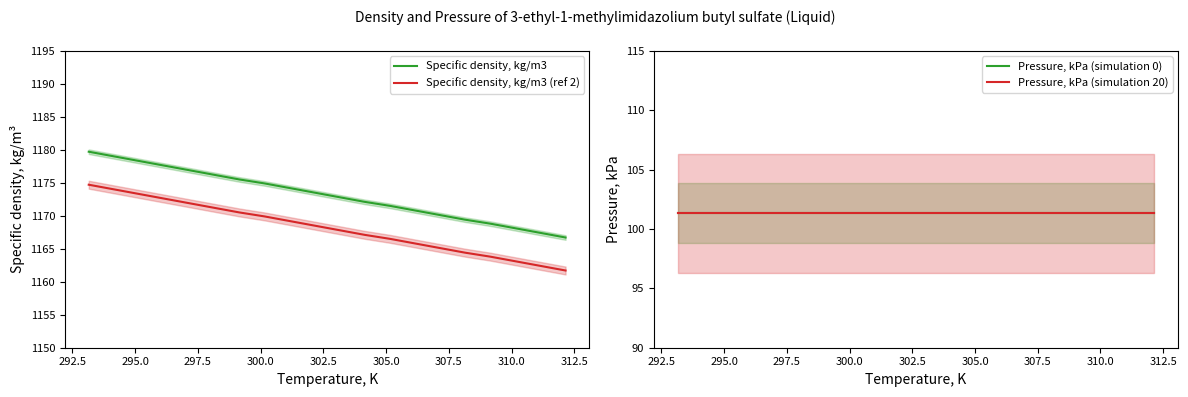

True or false: Pressure, kPa (simulation 20) has more than 0 points higher than both neighbors.

False